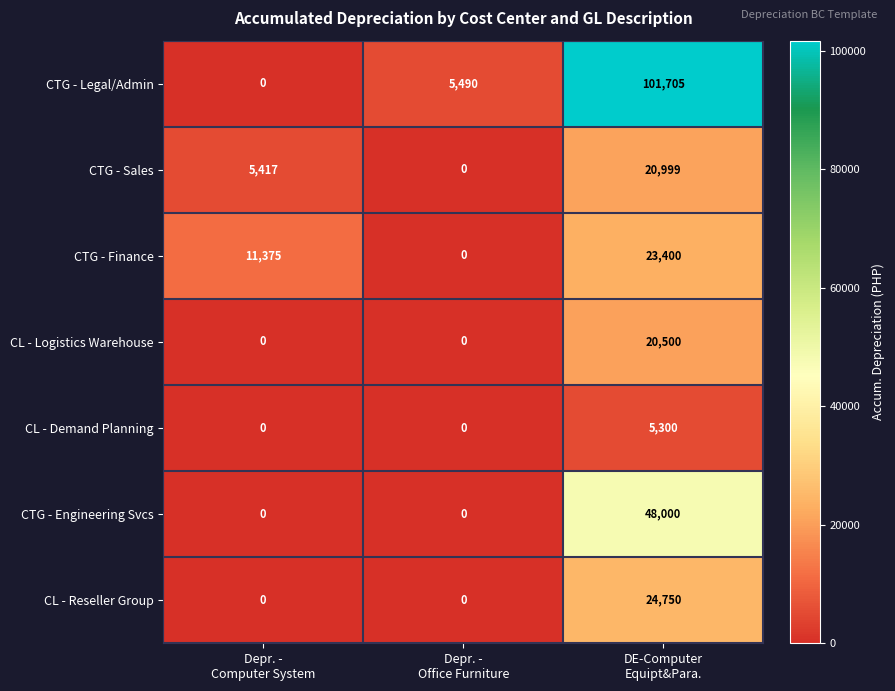

What is the sum of all CTG - Finance values?

34775